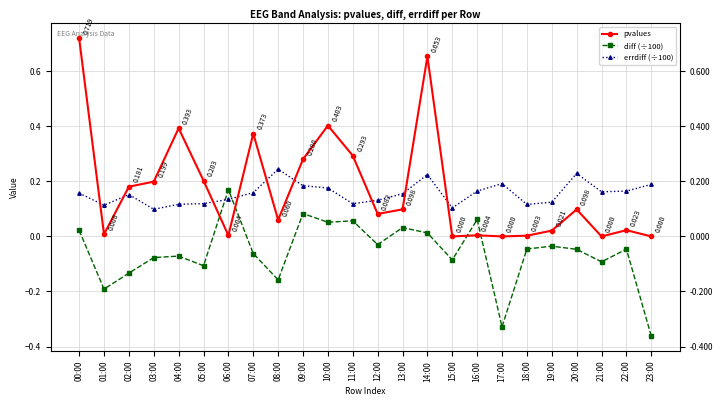

Does the chart display data point markers on the line(s)?

Yes